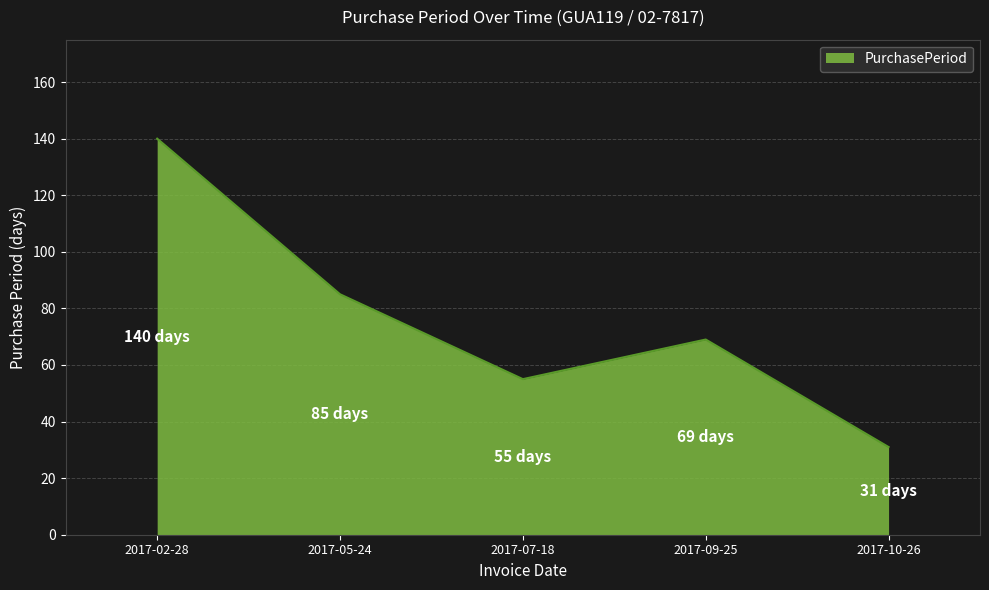

The chart shows a value of 31 at 2017-10-26. True or false?

True